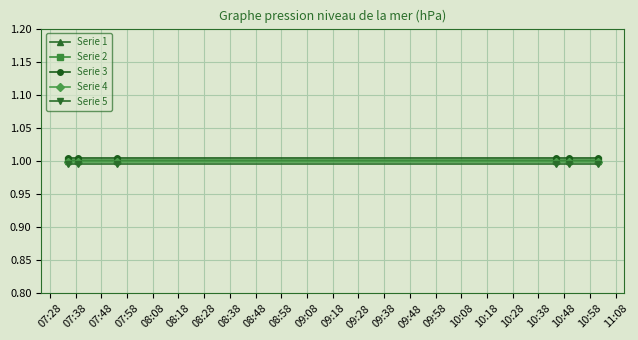

True or false: Serie 1 has more than 2 interior local peaks.

False